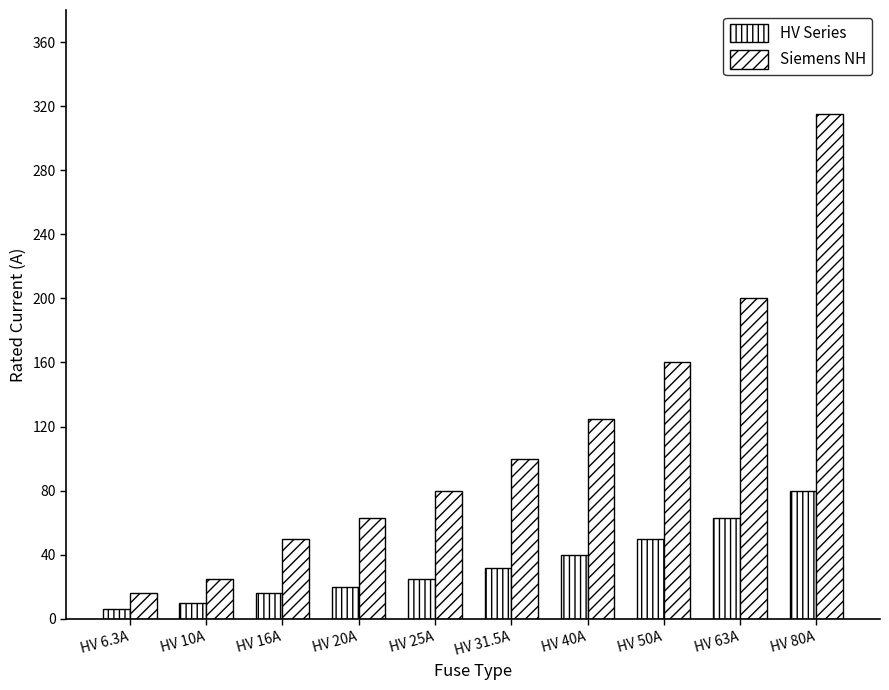

Does the chart contain any negative values?

No